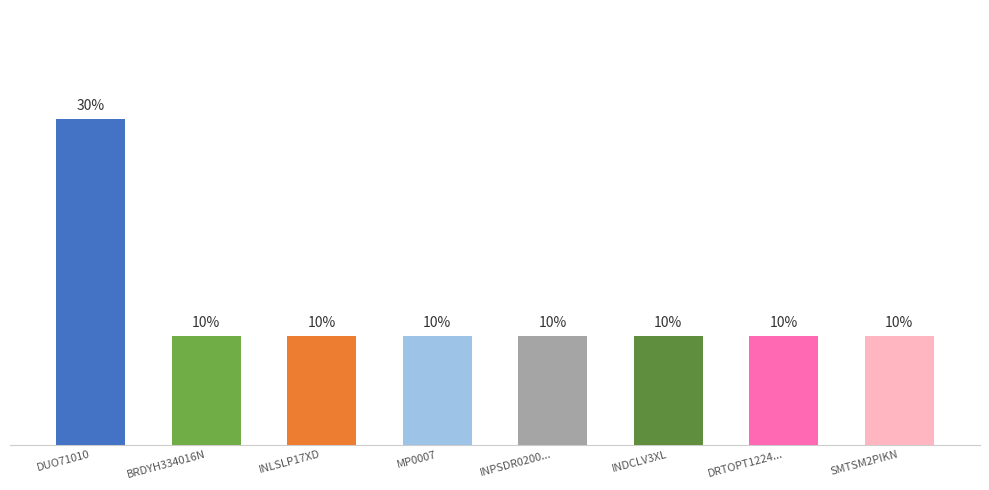

What is the label of the 8th bar from the left?

SMTSM2PIKN